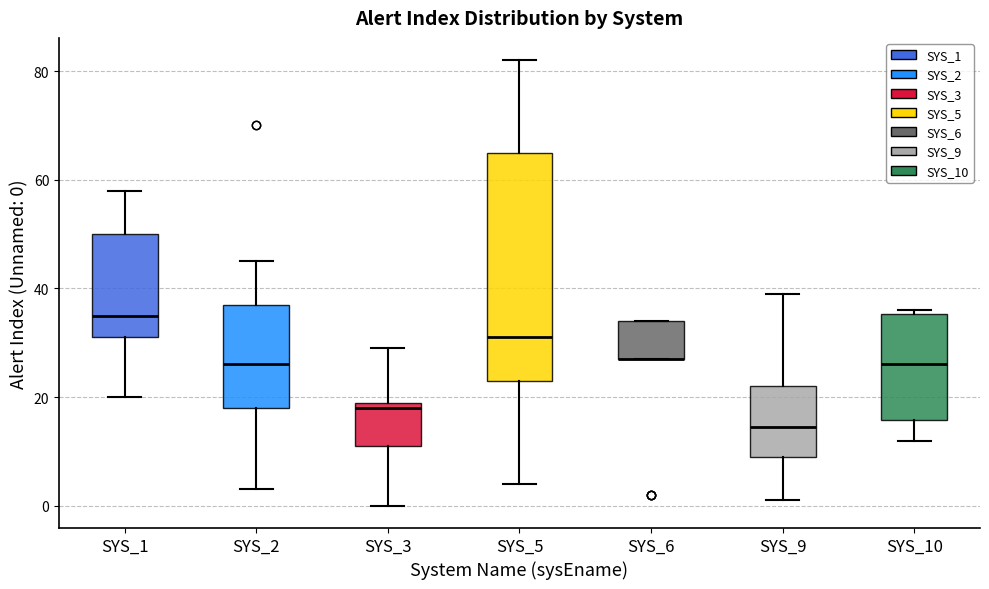

Reading left to right, transcribe this box plot: for each box, give where its median line is, the range the box spans, and where its two whiskers end, as read against the y-axis. The values are not printed on the chart, so give them approximately, as read against the axis.

SYS_1: median 36, box 32 to 50, whiskers 20 to 58
SYS_2: median 26, box 18 to 38, whiskers 4 to 46
SYS_3: median 18, box 12 to 20, whiskers 0 to 30
SYS_5: median 32, box 24 to 66, whiskers 4 to 82
SYS_6: median 28 (drawn on the box's lower edge), box 28 to 34, whiskers 28 to 34
SYS_9: median 14, box 10 to 22, whiskers 2 to 40
SYS_10: median 26, box 16 to 36, whiskers 12 to 36 (just above the box's upper edge)